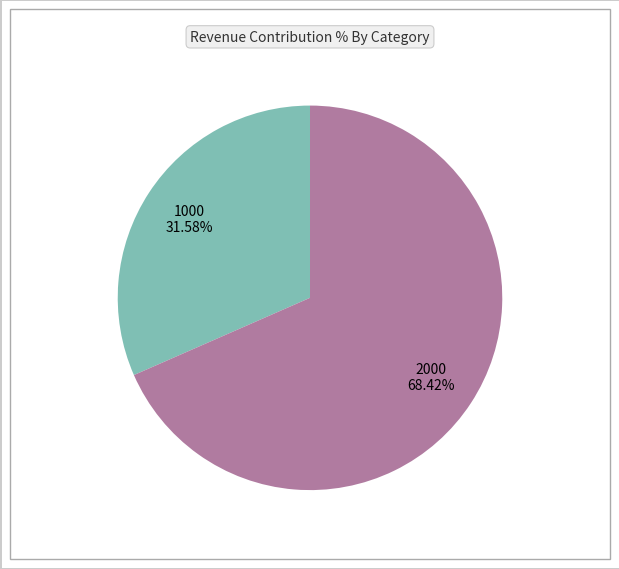

What portion of the pie excludes 1000?

68.4%